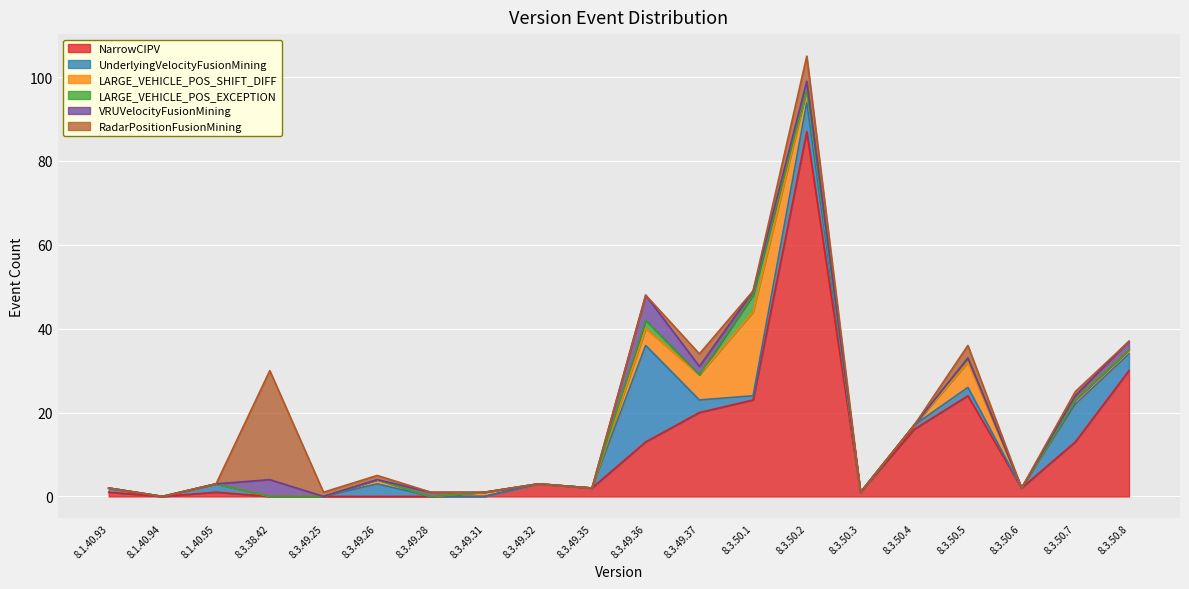

At which label does LARGE_VEHICLE_POS_EXCEPTION reach its peak?

8.3.50.1